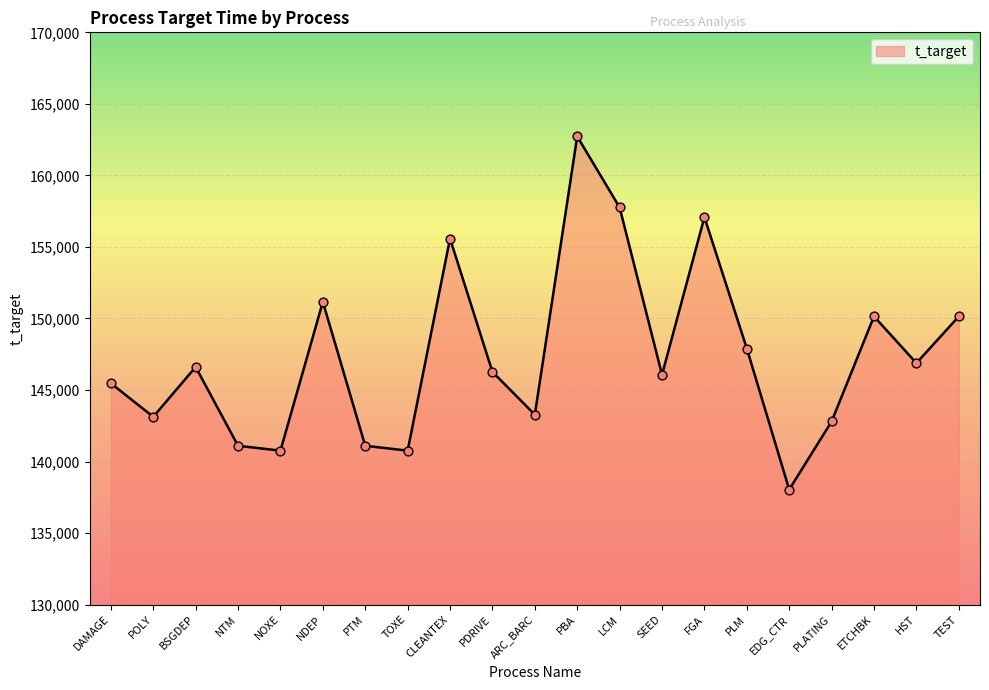

Approximately how many times larger is the value at SEED compared to PBA?

0.9